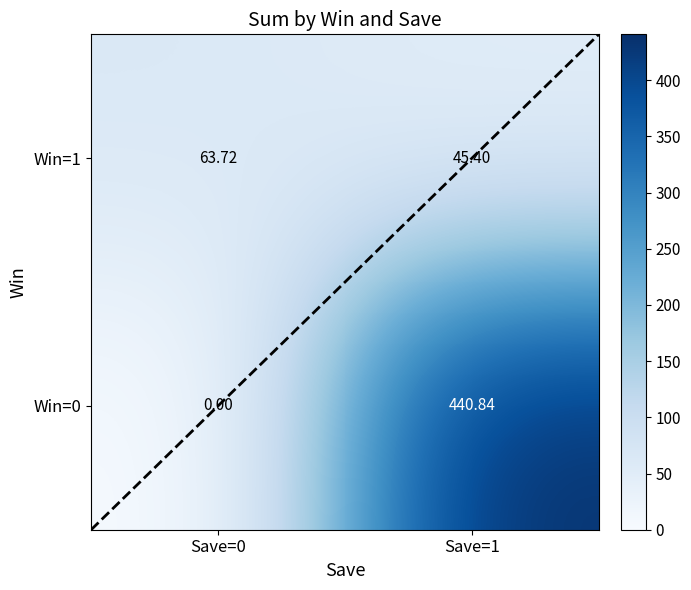

How many series are shown in this chart?

2